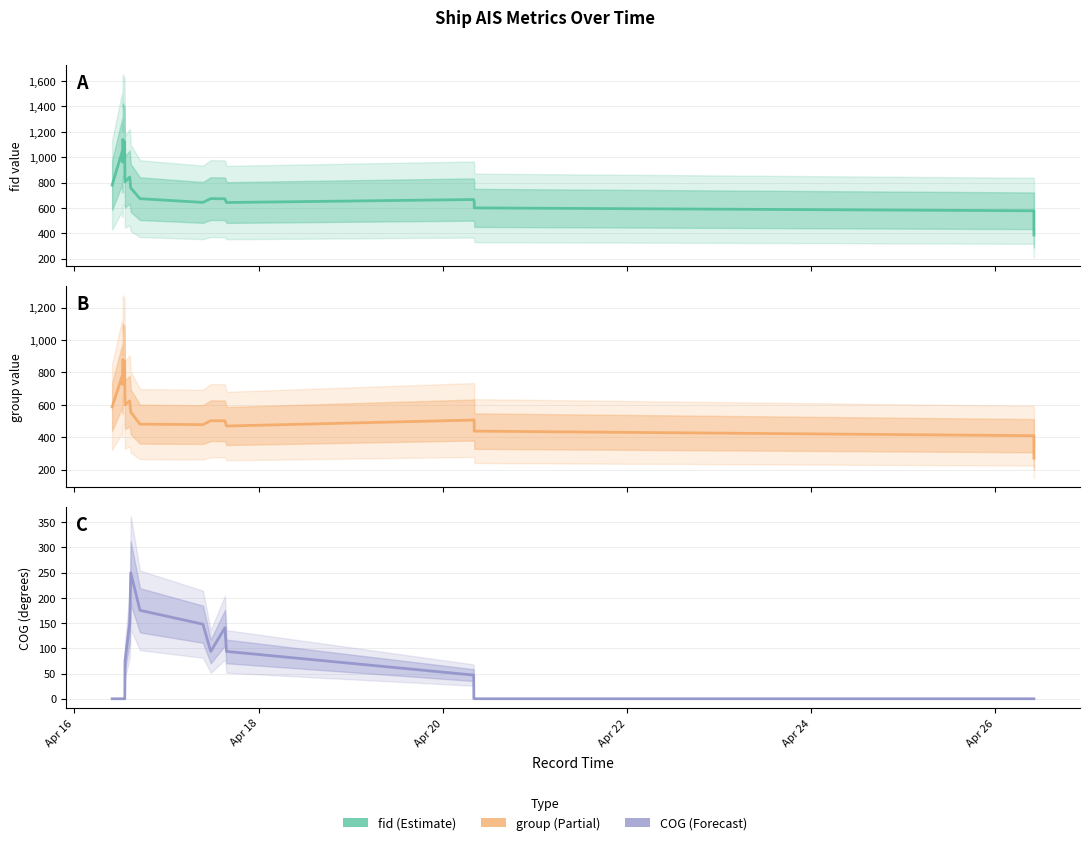

True or false: group and fid cross at least once.

False